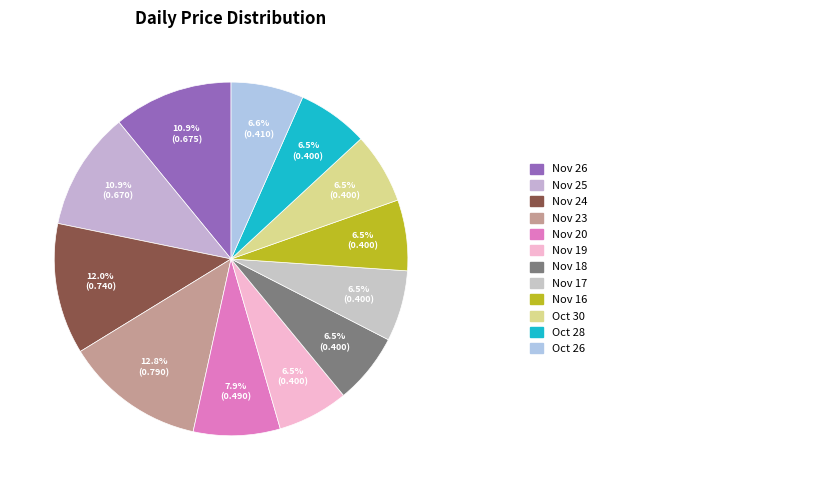

Does any single category account for the majority?

No